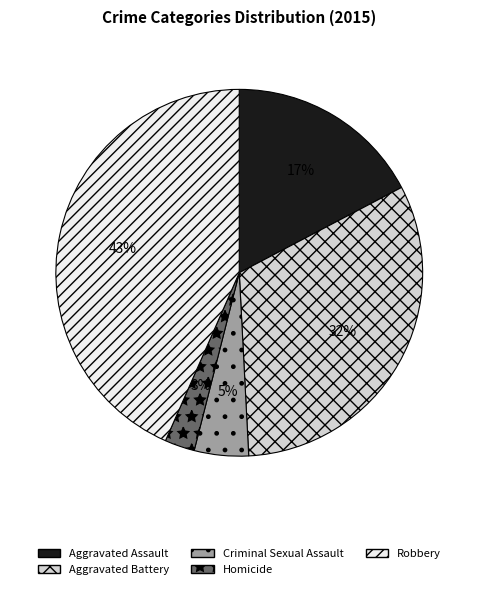

What is the largest slice in the pie chart?

Robbery